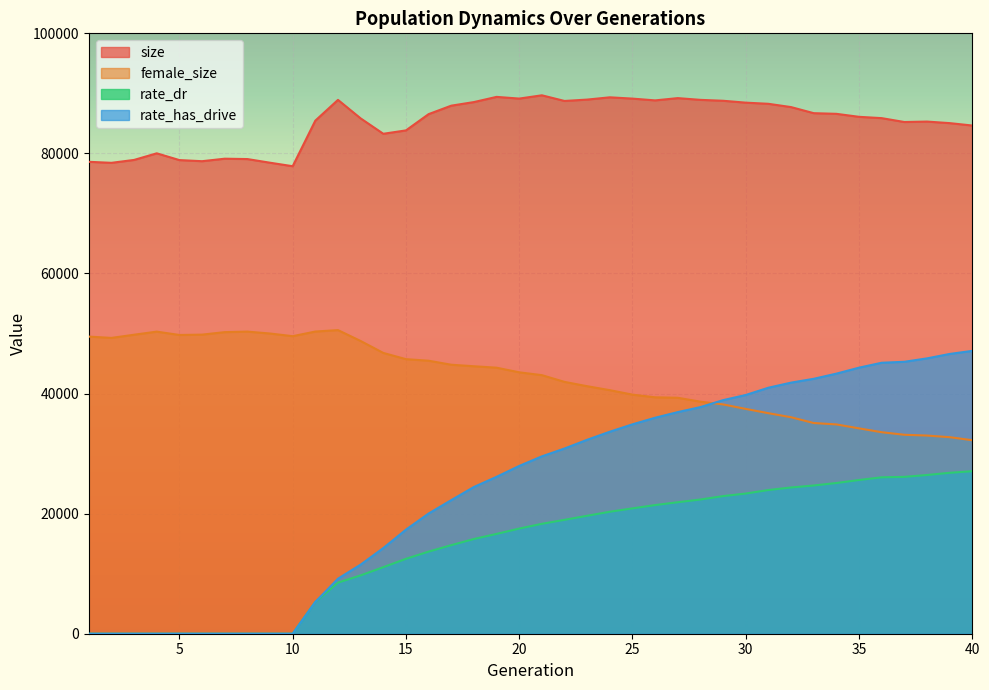

Which series has the largest total across all categories?

size